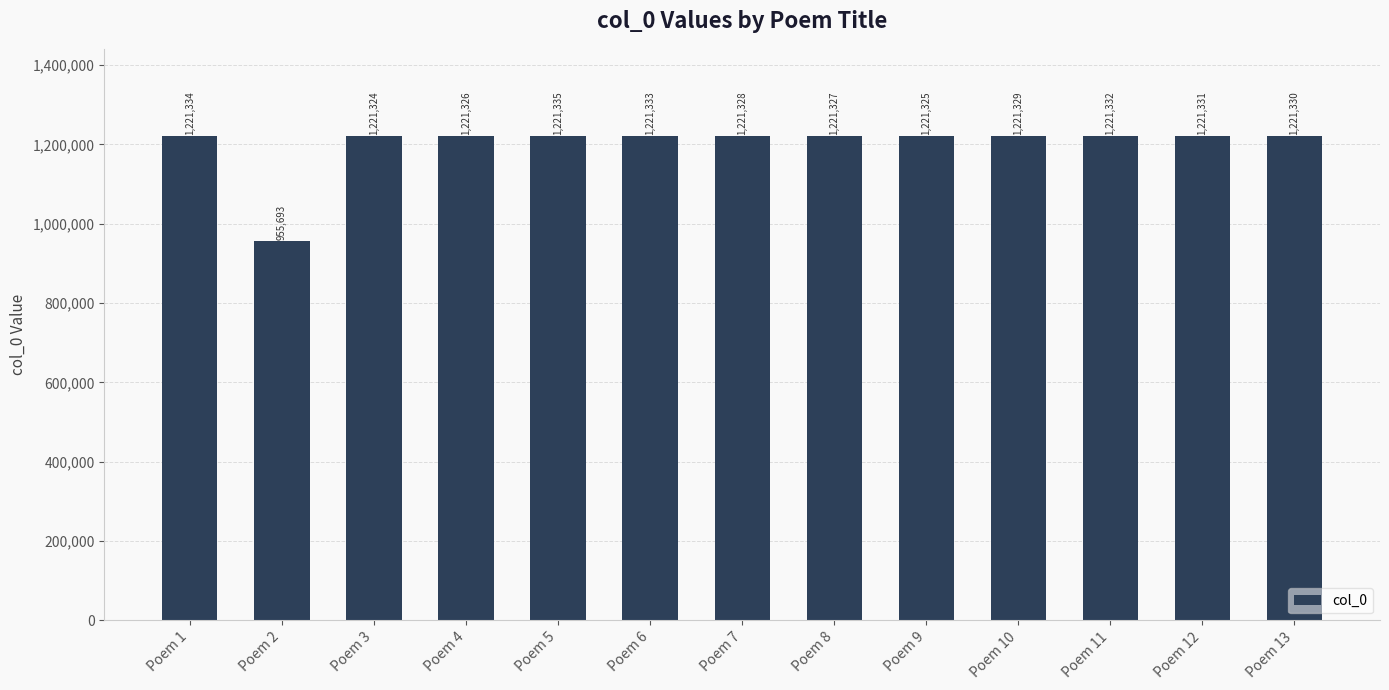

The chart shows a value of 1221331 at Poem 12. True or false?

True